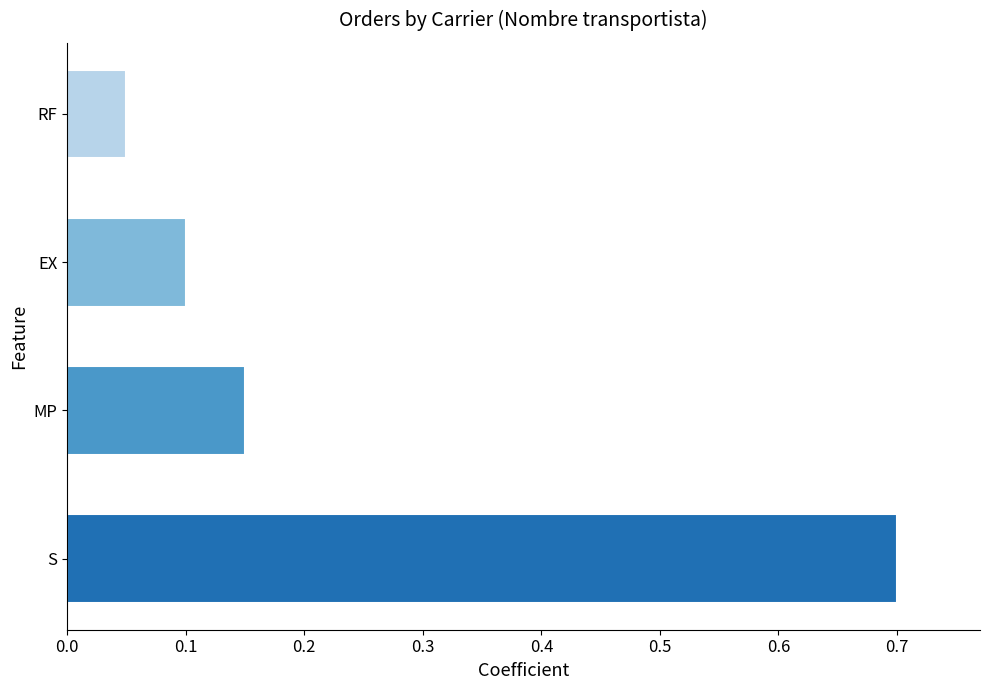

List the labels in order of value, largest first.

S, MP, EX, RF